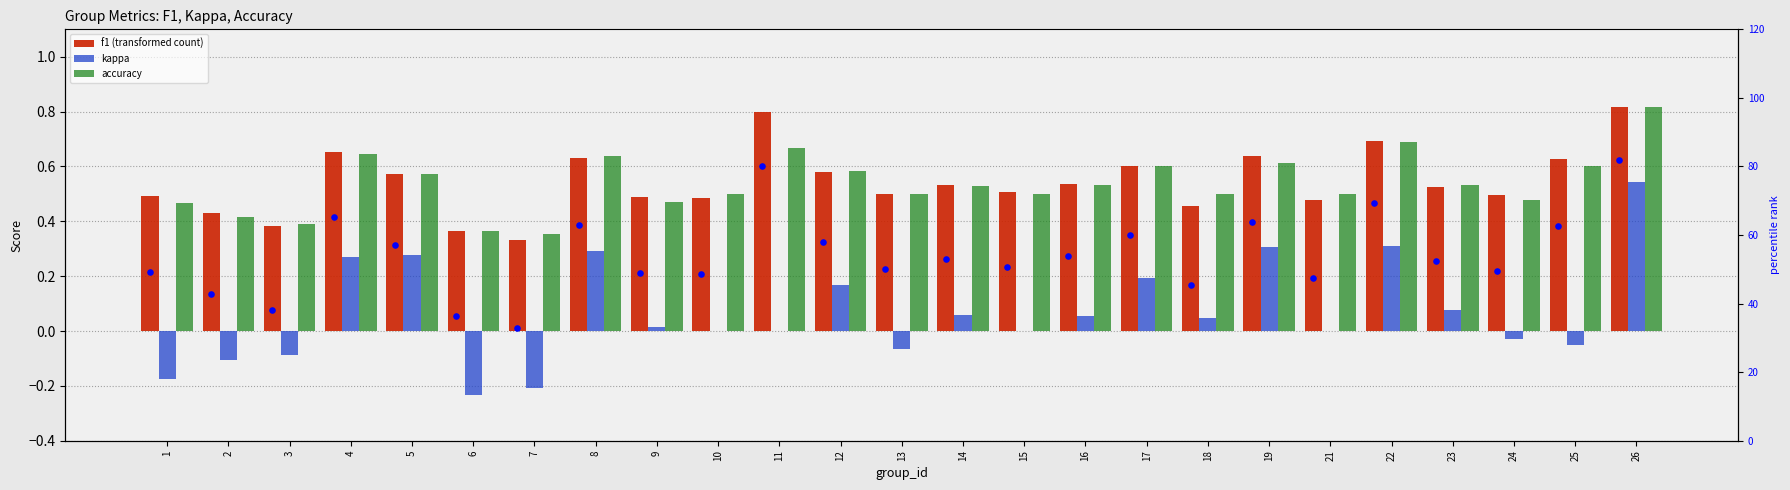

What is the total value across all series at 19?

65.3